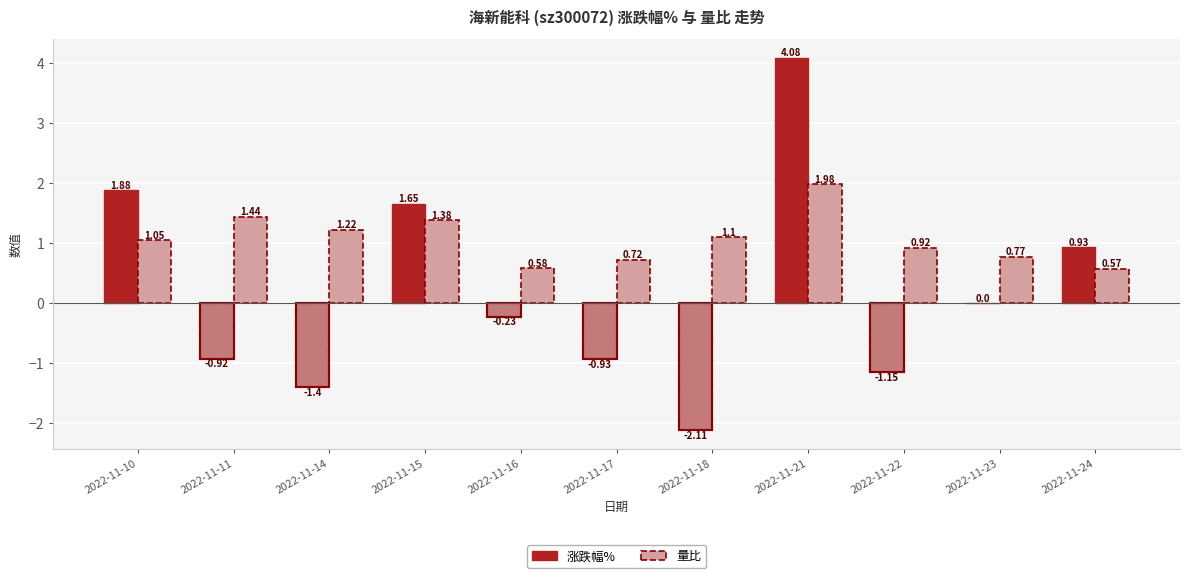

Rank the series by their maximum value, from lowest to highest.

量比, 涨跌幅%